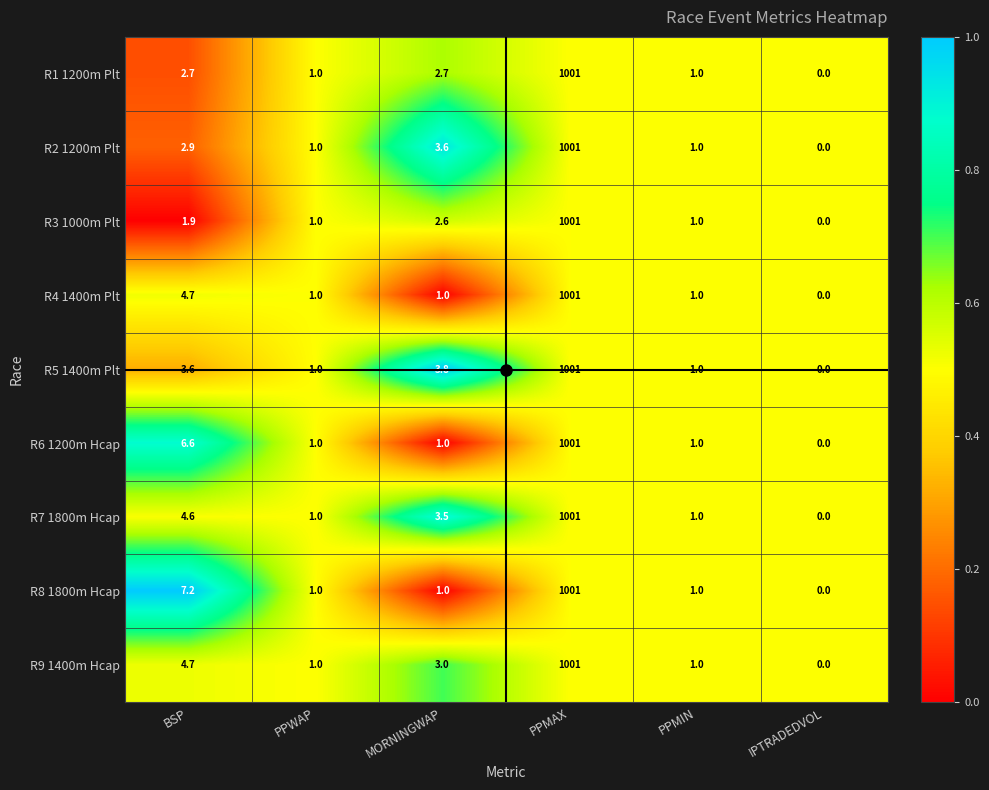

What is the difference between the R7 1800m Hcap values at PPMAX and PPMIN?

1000.0